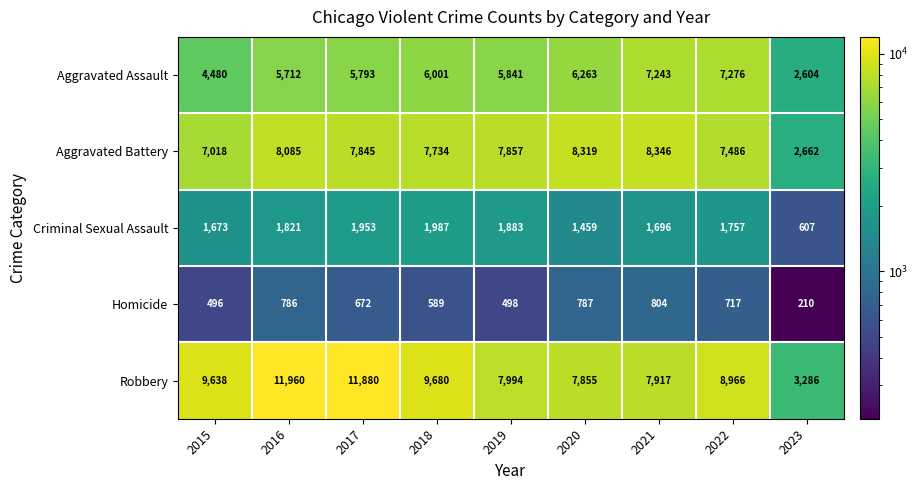

At 2018, list the series in order from largest to smallest.

Robbery, Aggravated Battery, Aggravated Assault, Criminal Sexual Assault, Homicide